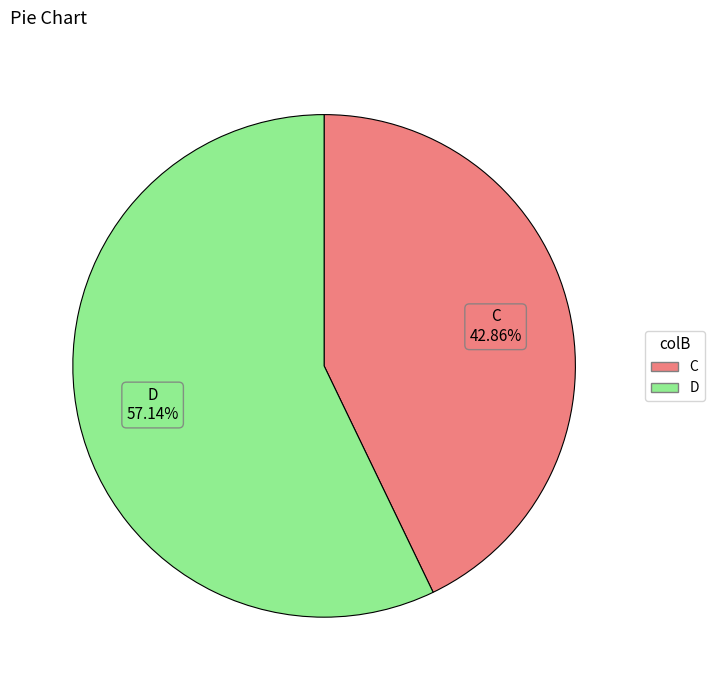

Approximately how many times larger is the value at D compared to C?

1.3